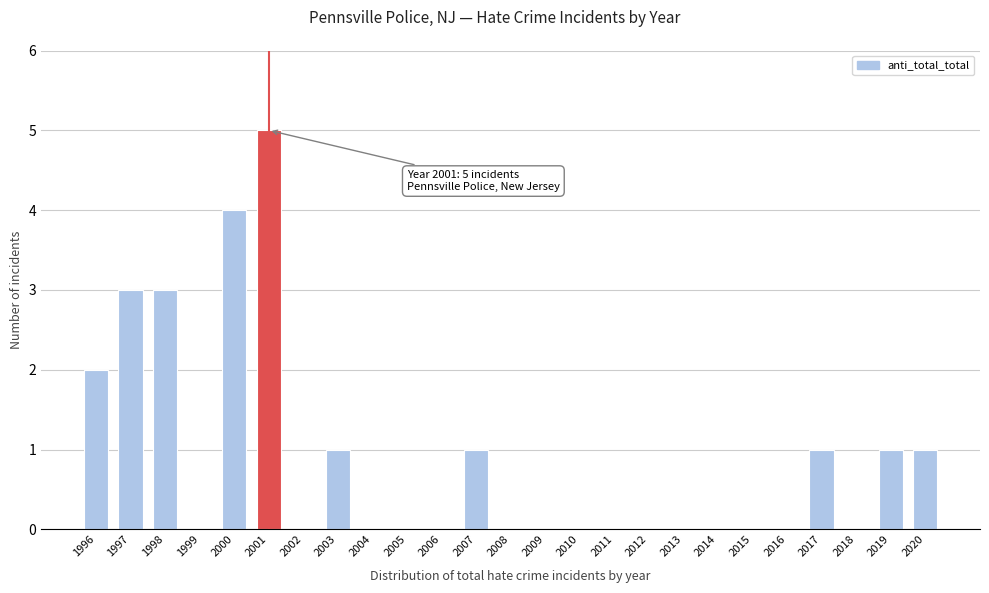

Reading right to left, list all the values displayed in this chart.

2020=1	2019=1	2018=0	2017=1	2016=0	2015=0	2014=0	2013=0	2012=0	2011=0	2010=0	2009=0	2008=0	2007=1	2006=0	2005=0	2004=0	2003=1	2002=0	2001=5	2000=4	1999=0	1998=3	1997=3	1996=2